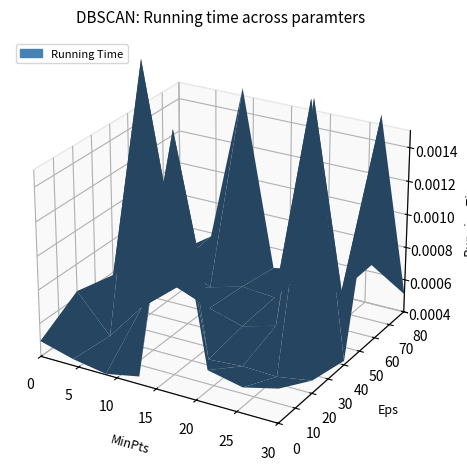

Reading left to right, what are all the values shown in this chart?

0=0	1=0	2=0	3=0	4=0	5=0	6=1	7=0	8=0	9=0	10=0	11=0	12=0	13=0	14=0	15=1	16=0	17=0	18=0	19=0	20=0	21=0	22=0	23=0	24=0	25=0	26=0	27=0	28=0	29=0	30=0	31=0	32=0	33=1	34=1	35=0	36=0	37=0	38=0	39=0